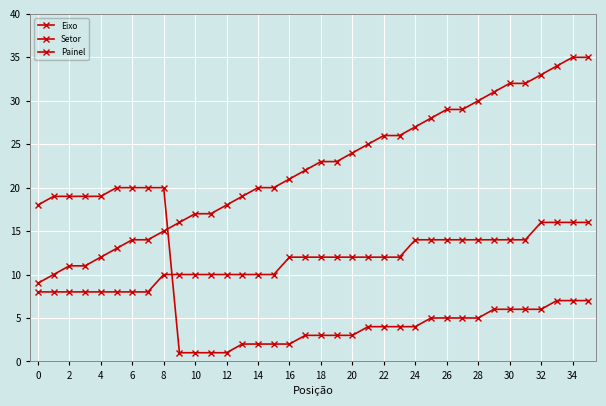

True or false: Eixo and Painel cross at least once.

False